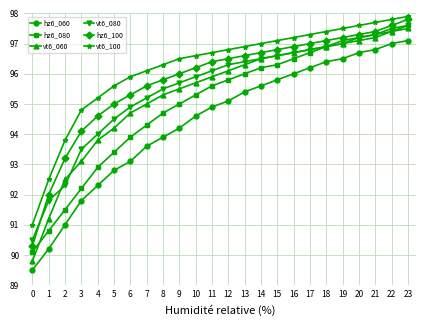

Which series has the widest spread of values?

vt6_060